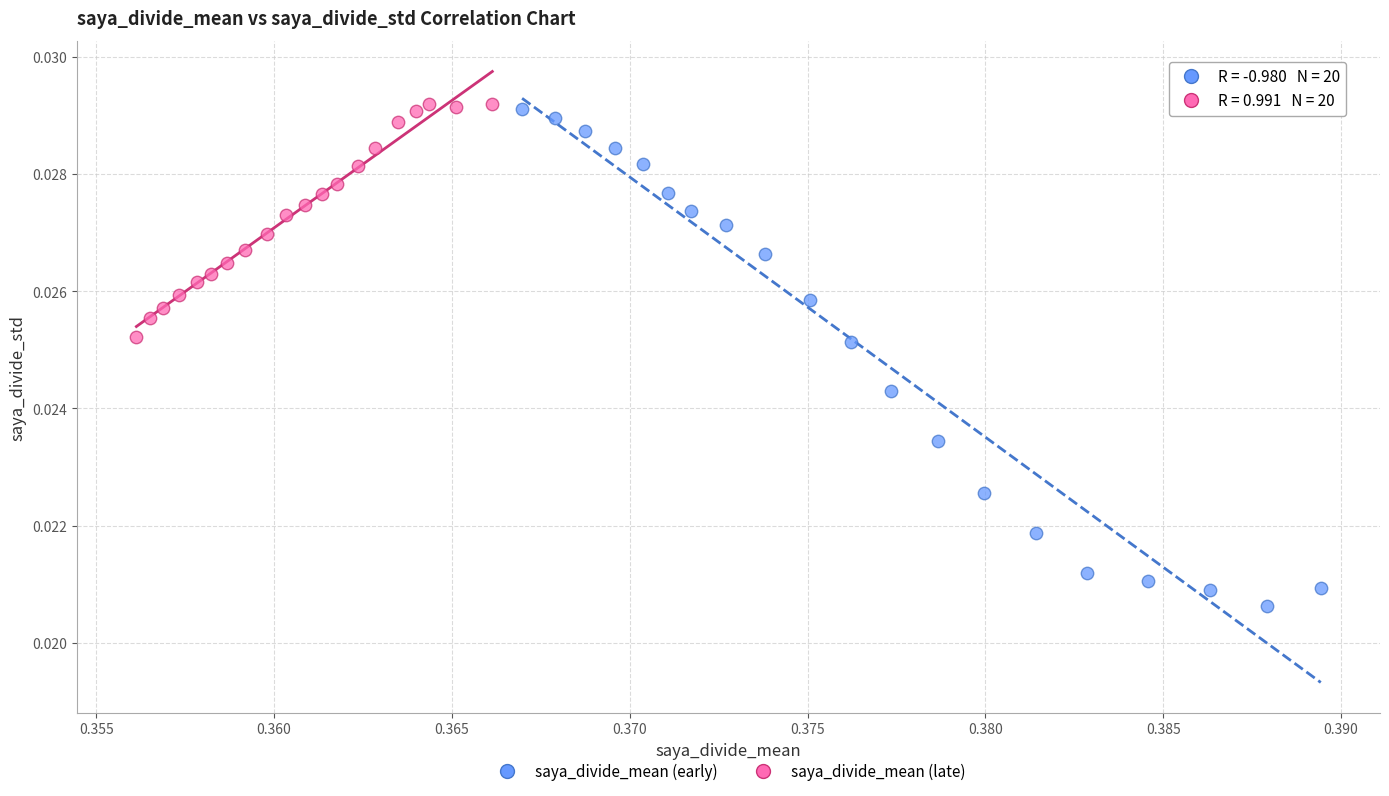

Which series has the largest Y range (max minus min)?

saya_divide_mean (early)